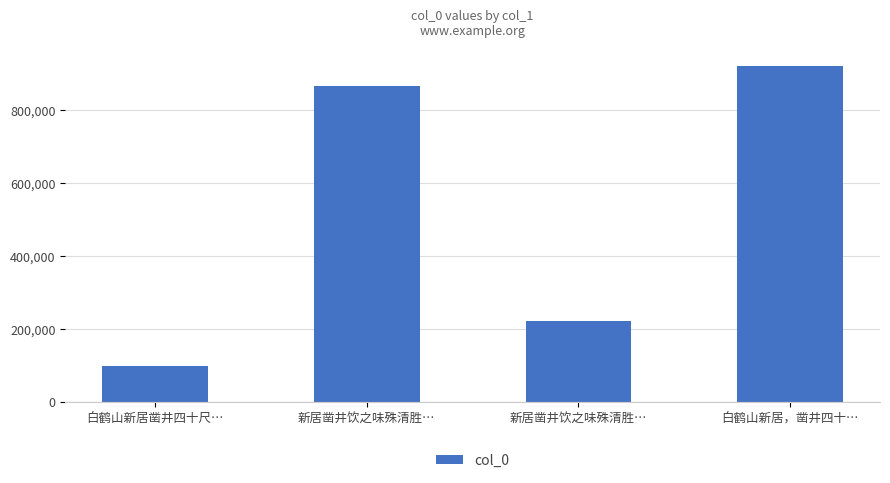

How many bars are there in total?

4